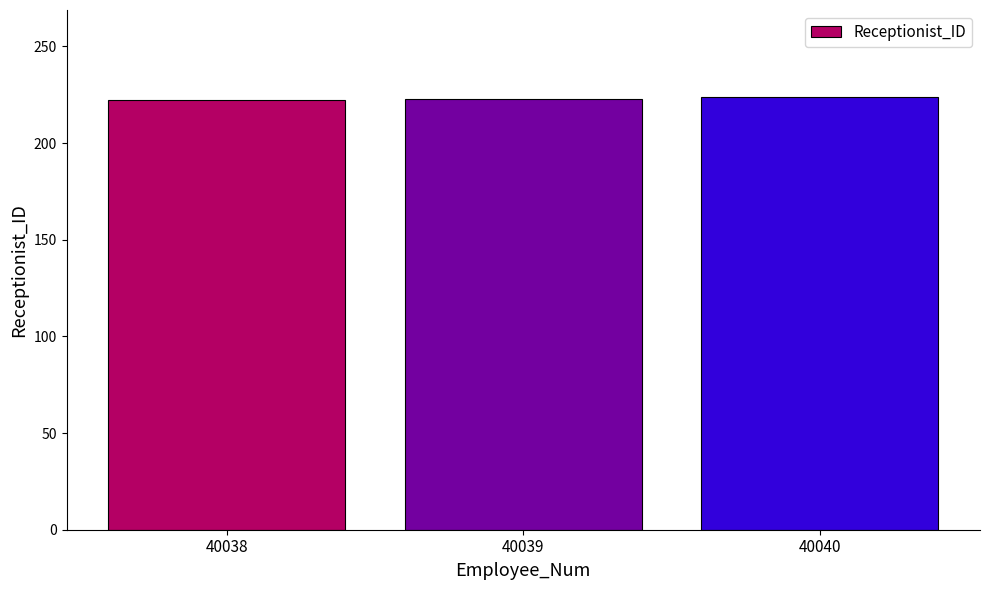

What is the value of the 2nd bar from the left?

223